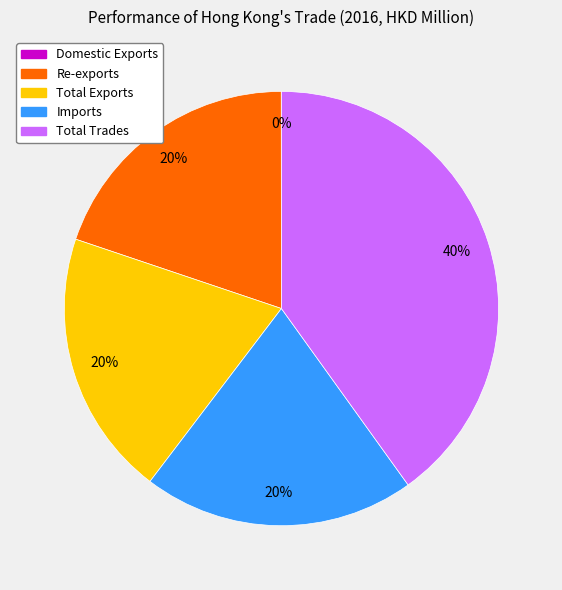

Does any single category account for the majority?

No